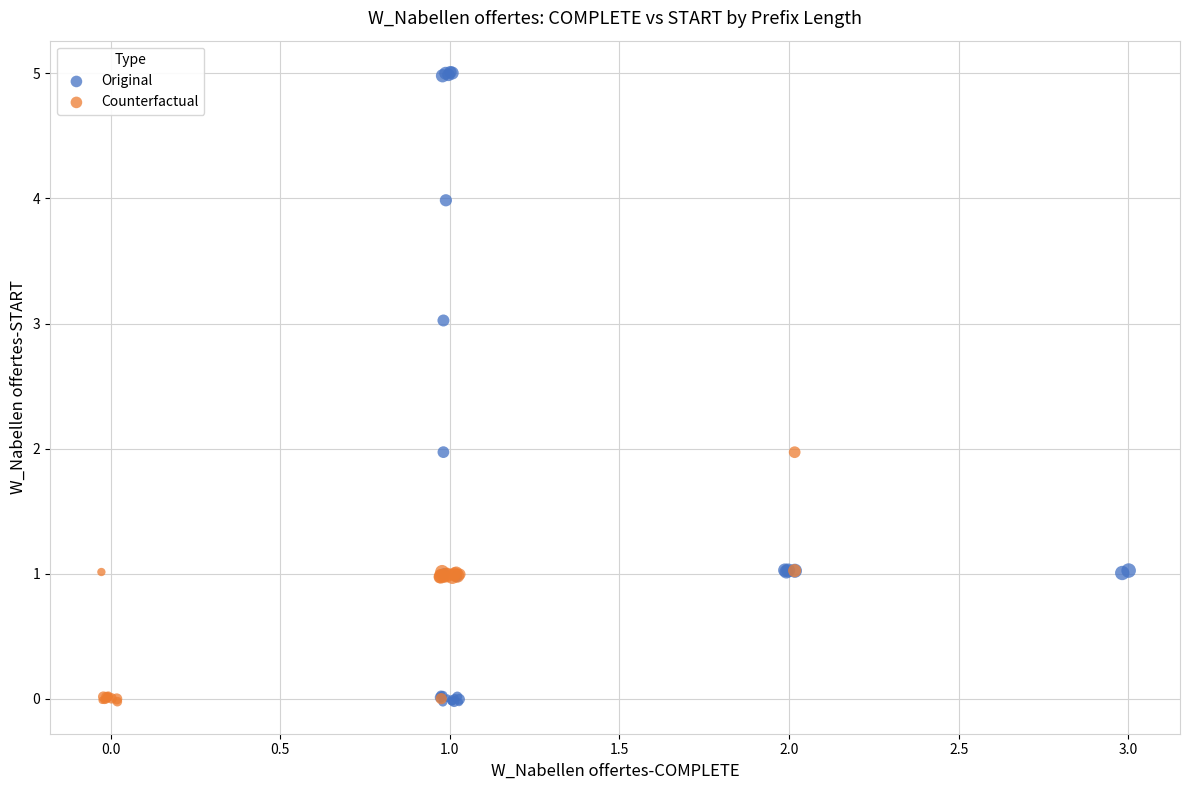

Which series contains the highest Y value?

Original